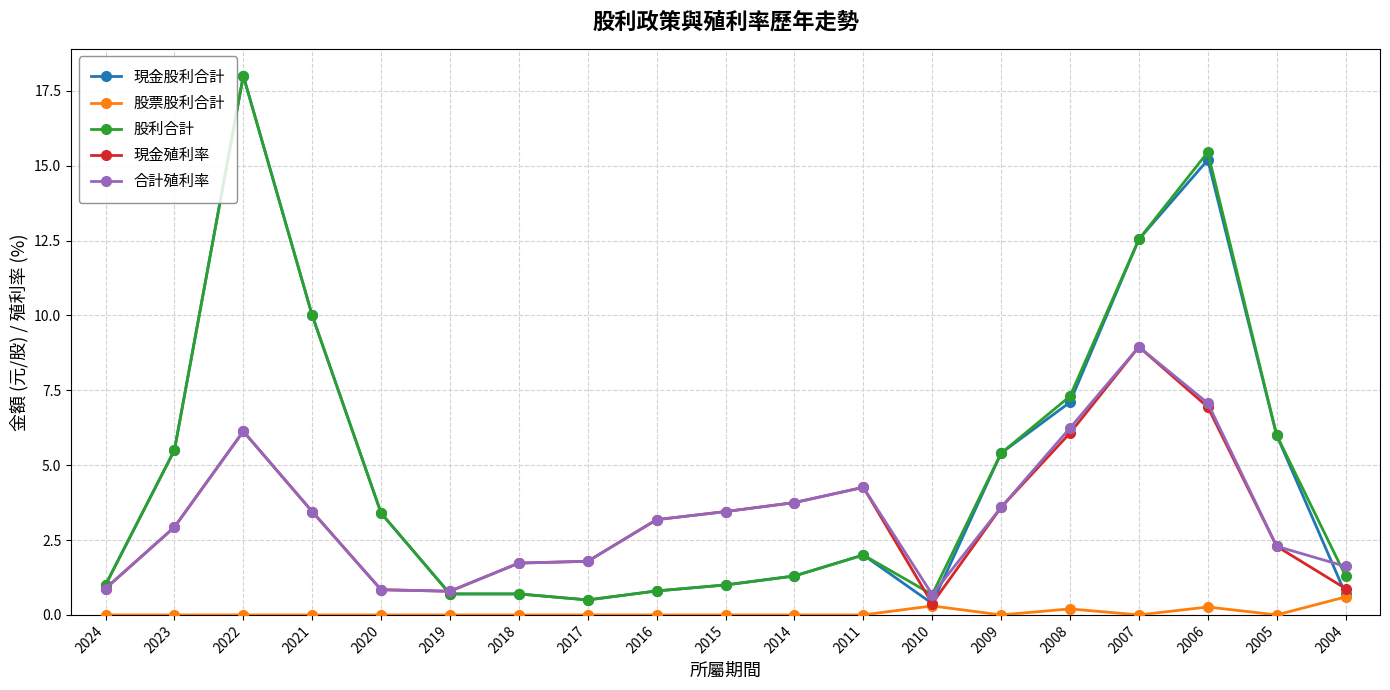

True or false: 股票股利合計 has more than 0 points higher than both neighbors.

True